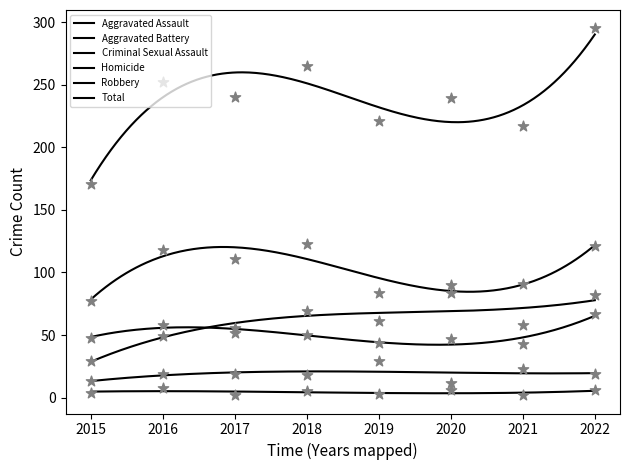

At which category is the sum across all series the highest?

2022